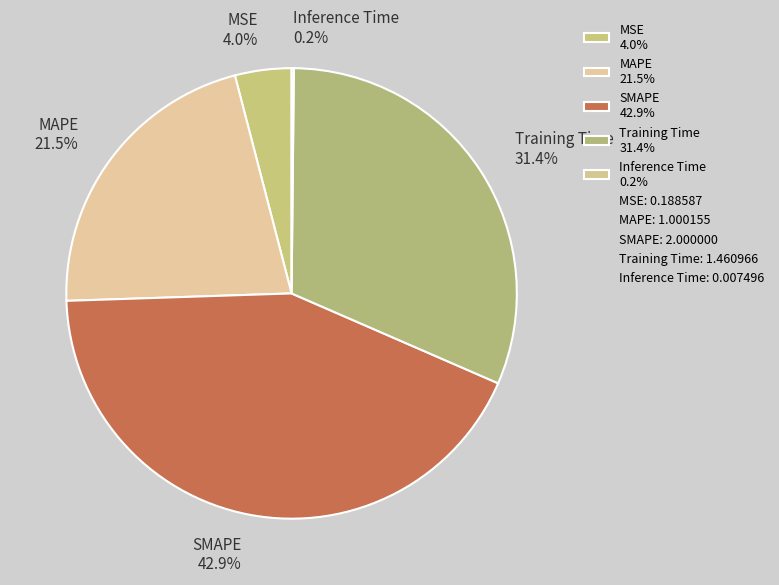

Is the sum of SMAPE and MSE greater than half?

No